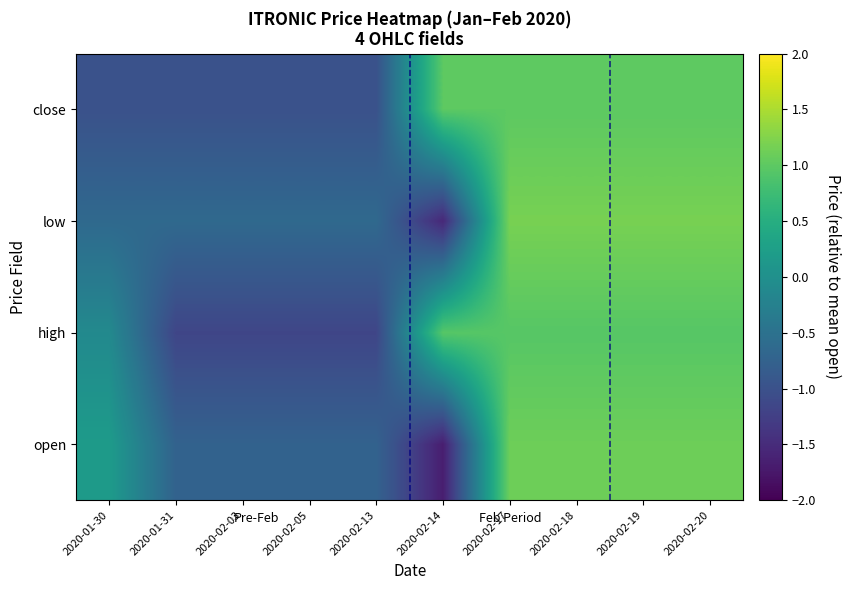

What is the spread (max minus min) of values at 2020-02-19?

0.2